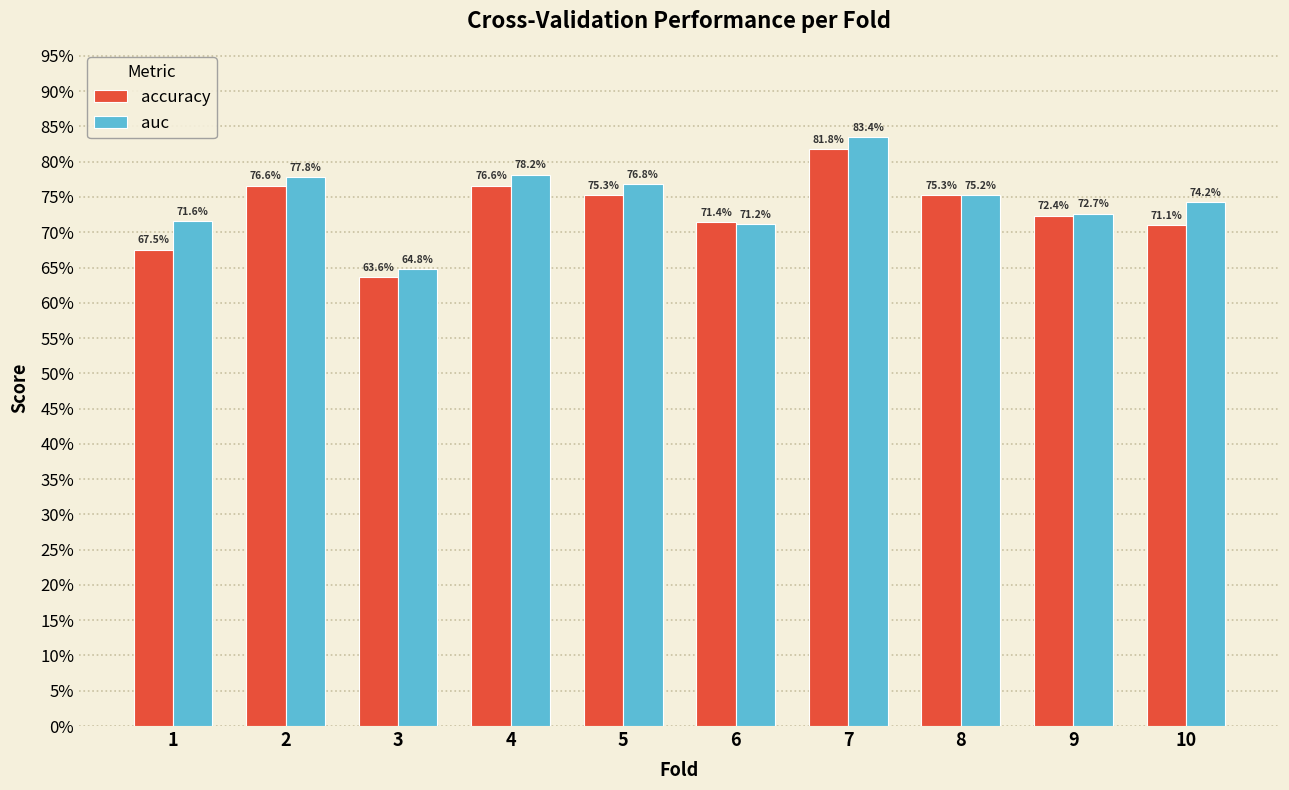

What are all the series names shown in the legend?

accuracy, auc